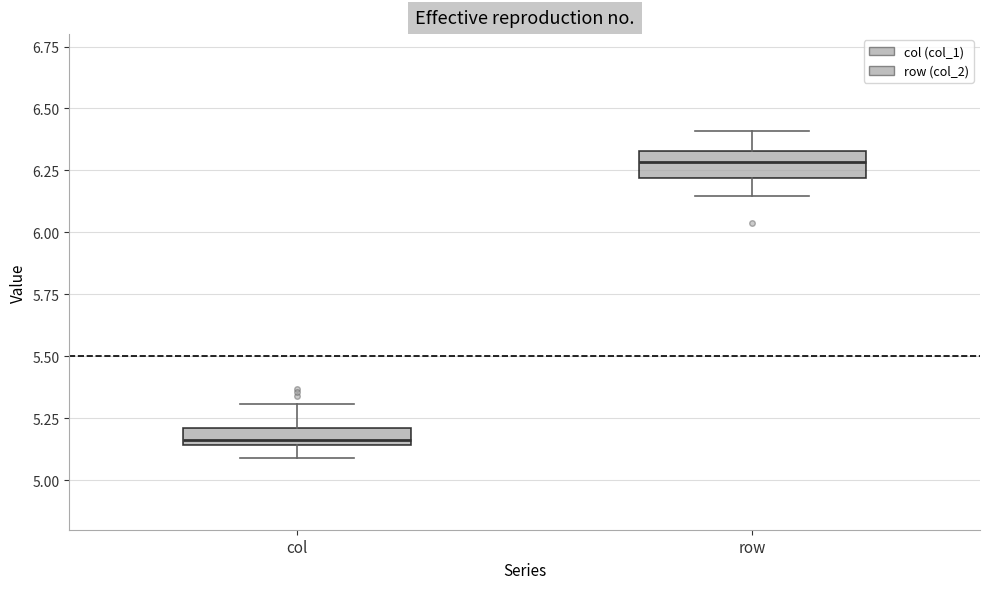

Where is the upper edge of the box for col on the y-axis? The values are not printed on the chart, so give them approximately, as read against the axis.

5.20